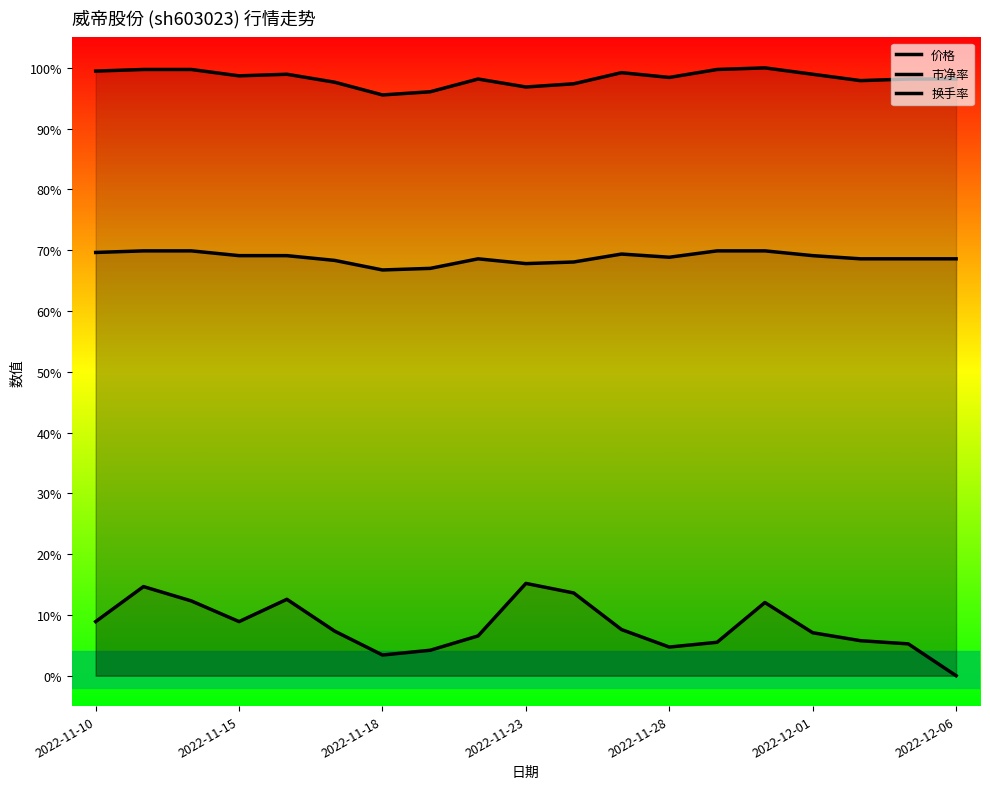

What position from the left is 17?

18